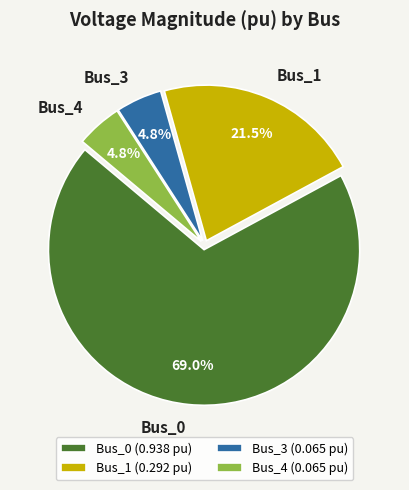

To the nearest percent, what is the average slice percentage?

25%